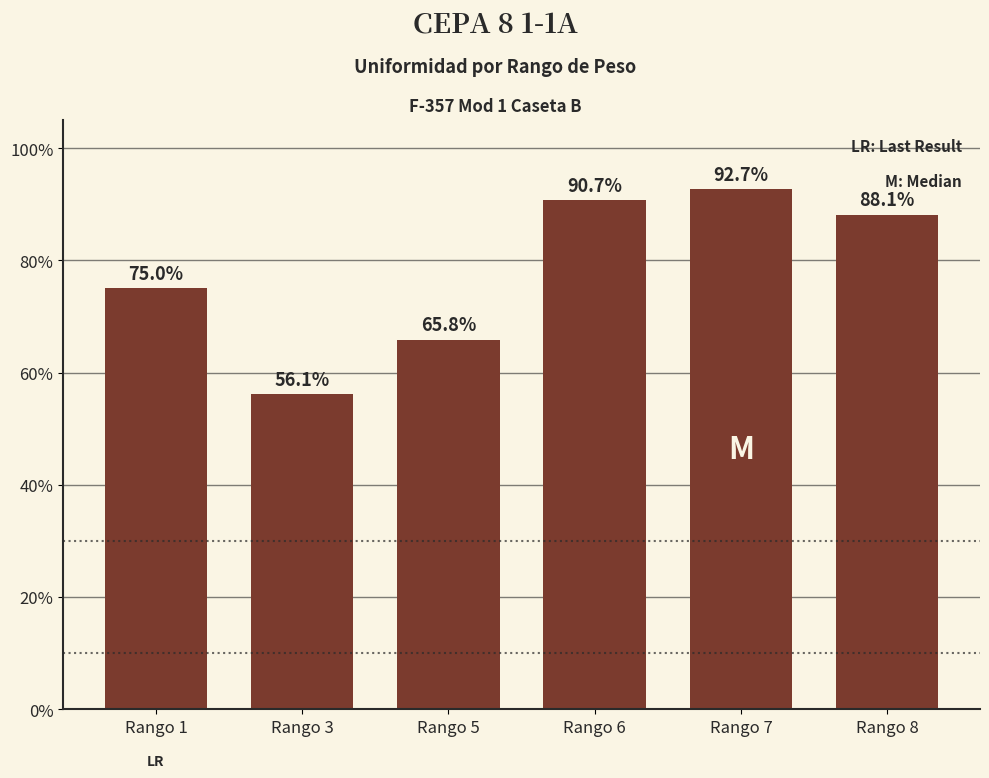

What is the ratio of the value at Rango 8 to the value at Rango 3?

1.6